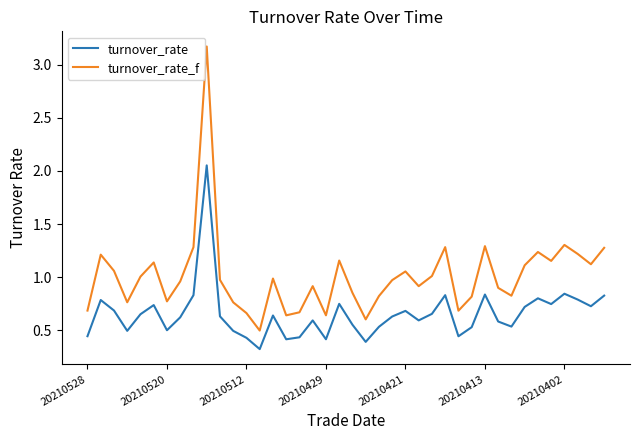

Rank the series by their average value, from lowest to highest.

turnover_rate, turnover_rate_f